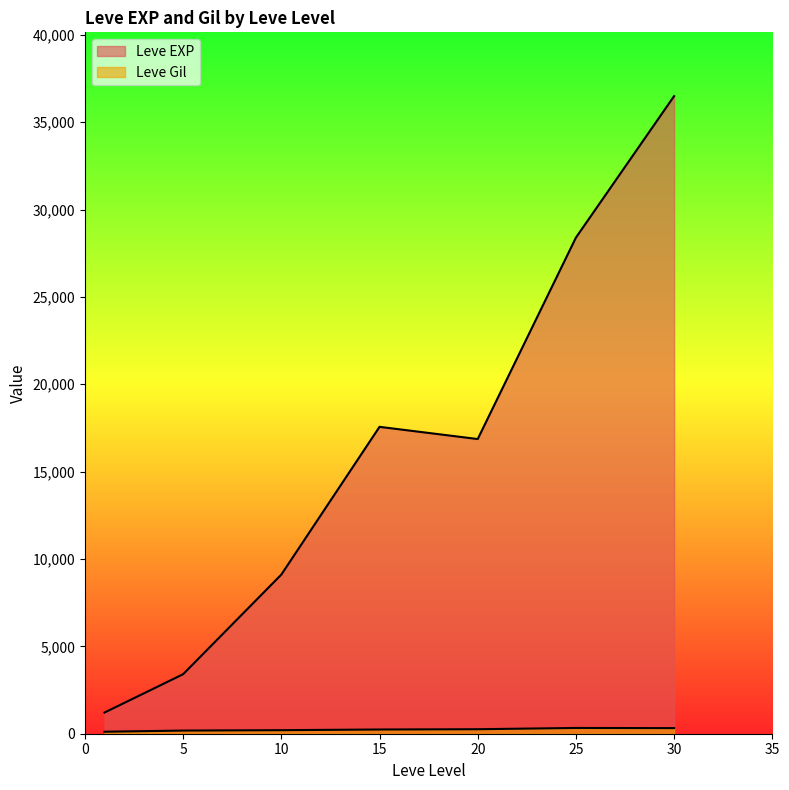

Which series changed the most between 1 and 15?

Leve EXP